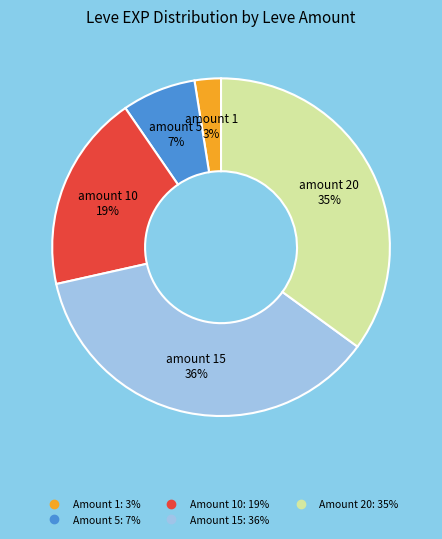

Is there a majority slice in this chart?

No